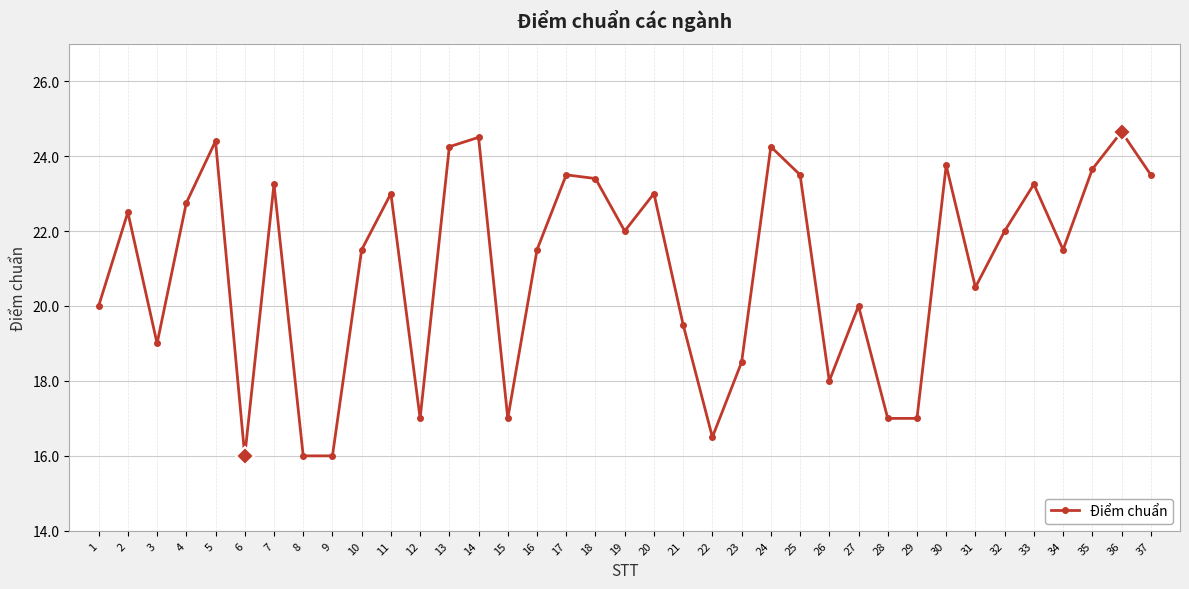

At which category does the chart reach its peak across all series?

36